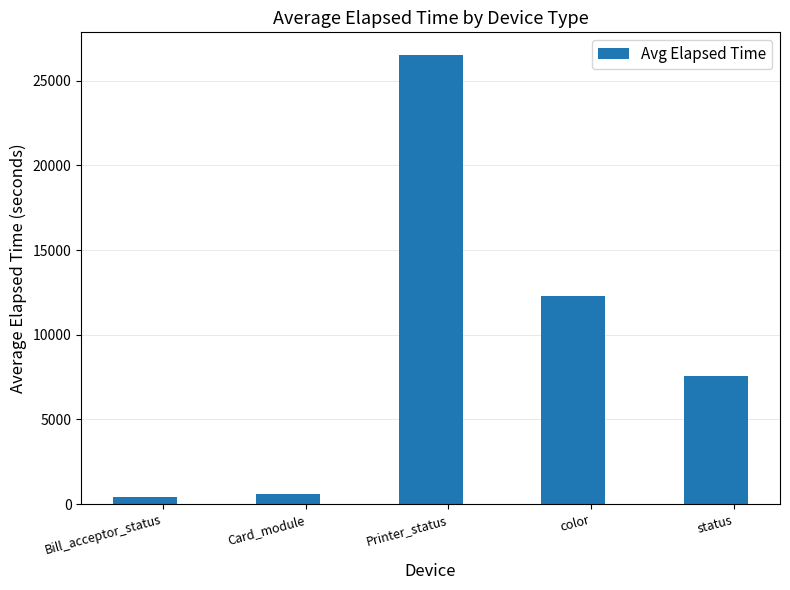

What is the difference between the maximum and second lowest values?

25920.5